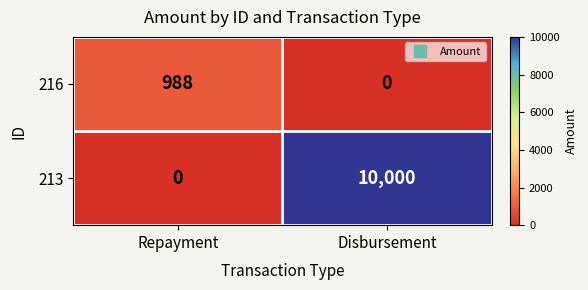

List the series in order of their overall mean, highest first.

213, 216